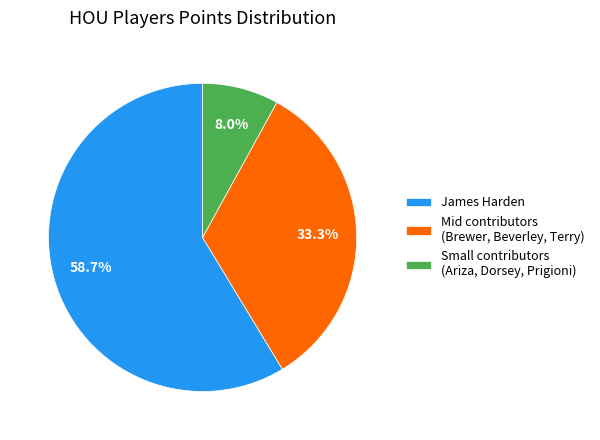

Between Mid contributors (Brewer, Beverley, Terry) and Small contributors (Ariza, Dorsey, Prigioni), which is larger?

Mid contributors (Brewer, Beverley, Terry)